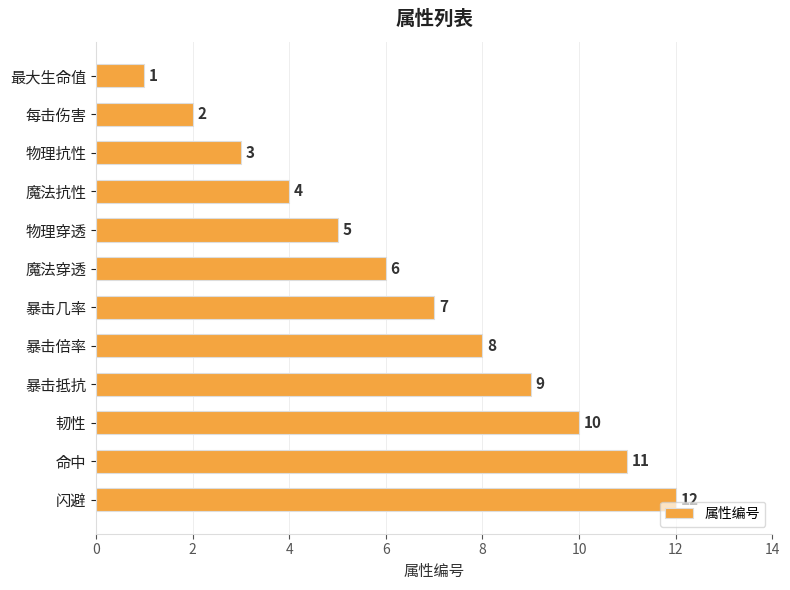

What is the difference between the maximum and minimum values?

11